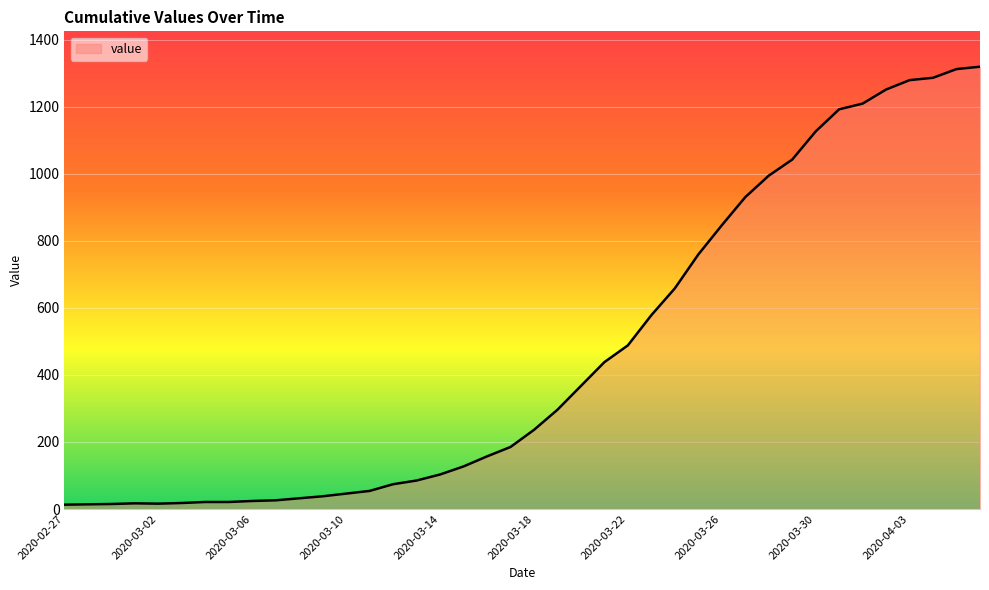

What is the greatest value displayed?

1319